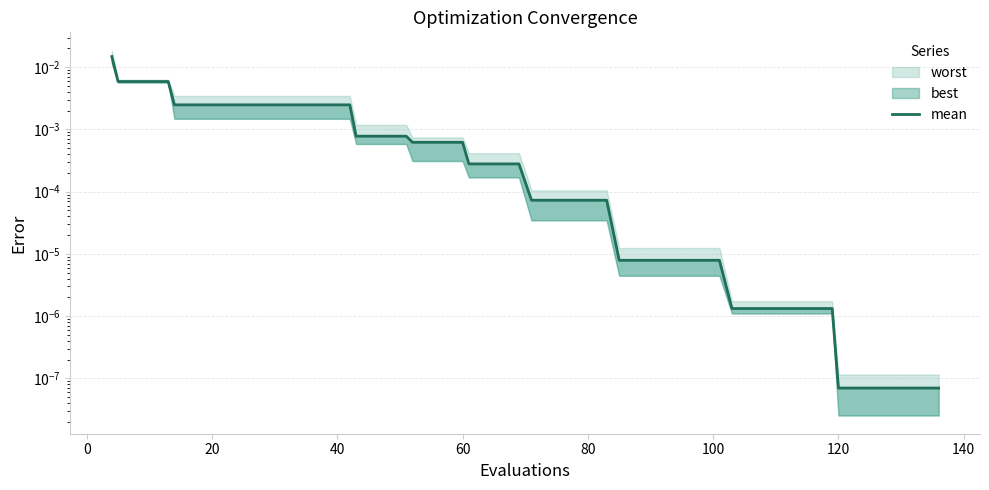

Is this an area chart (filled region under the line)?

No